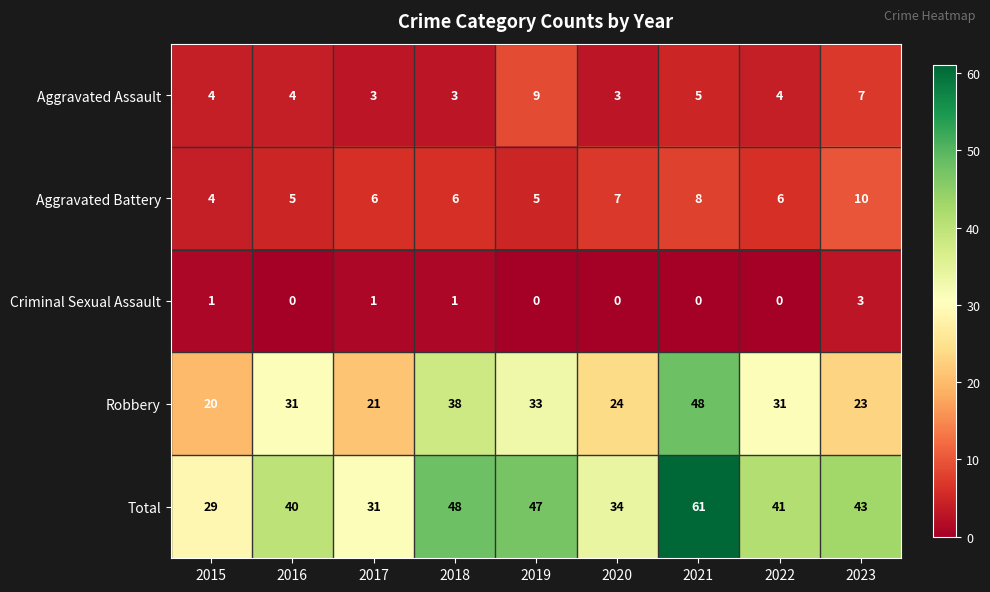

At 2018, list the series in order from smallest to largest.

Criminal Sexual Assault, Aggravated Assault, Aggravated Battery, Robbery, Total